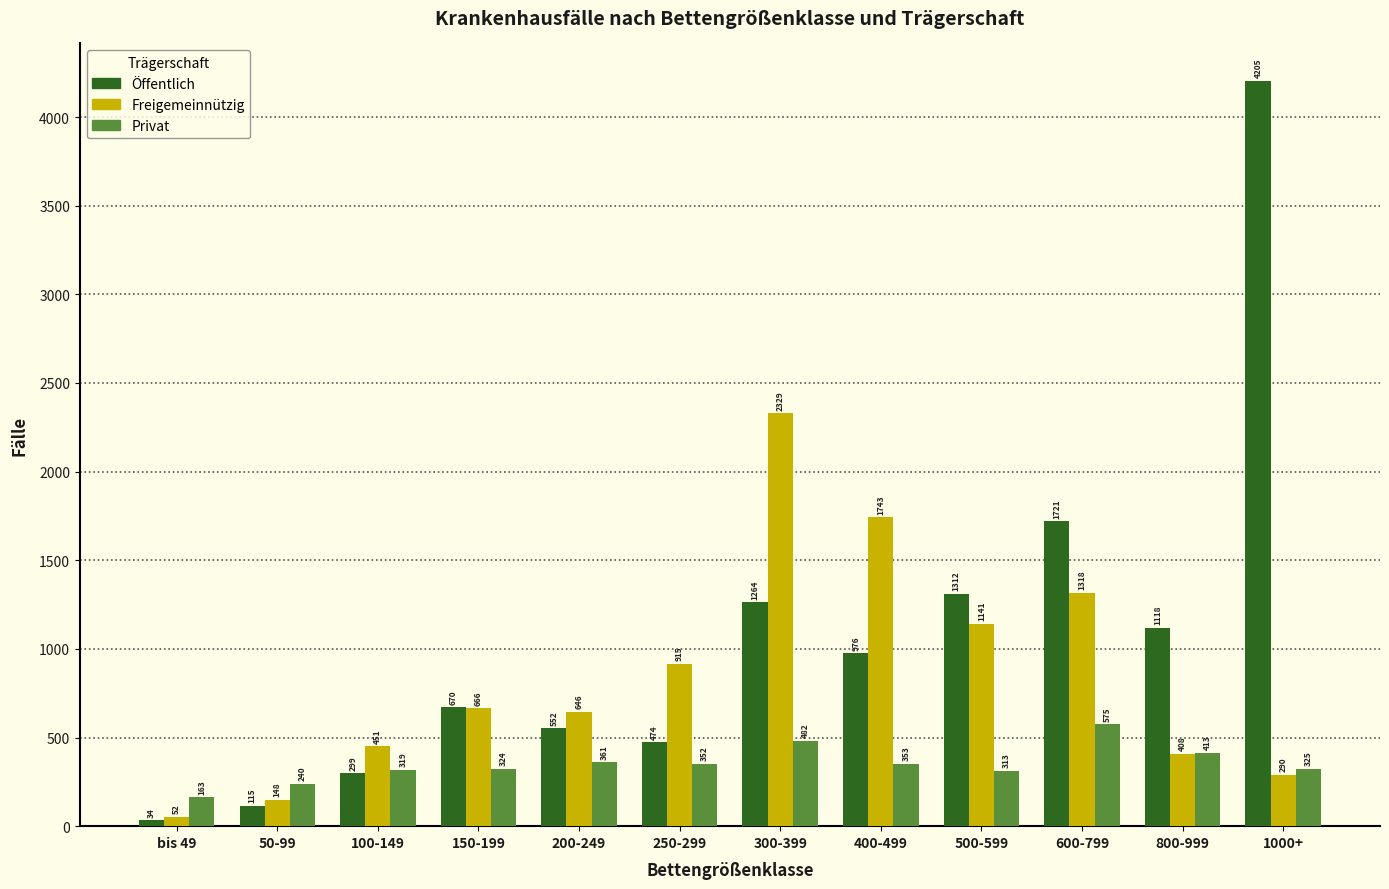

Reading left to right, transcribe all the data shown in this chart.

Öffentlich: 34	115	299	670	552	474	1264	976	1312	1721	1118	4205
Freigemeinnützig: 52	148	451	666	646	915	2329	1743	1141	1318	408	290
Privat: 163	240	319	324	361	352	482	353	313	575	413	325